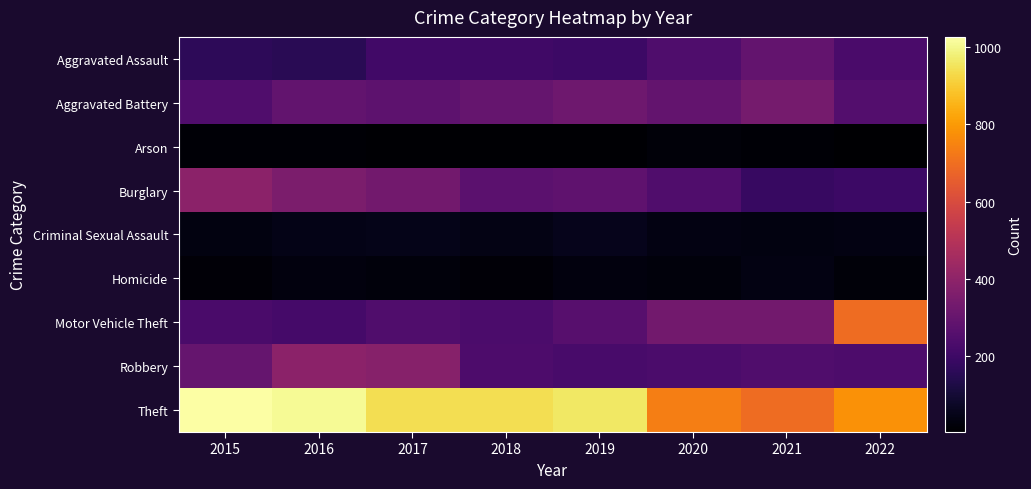

At which category does the chart reach its peak across all series?

2015